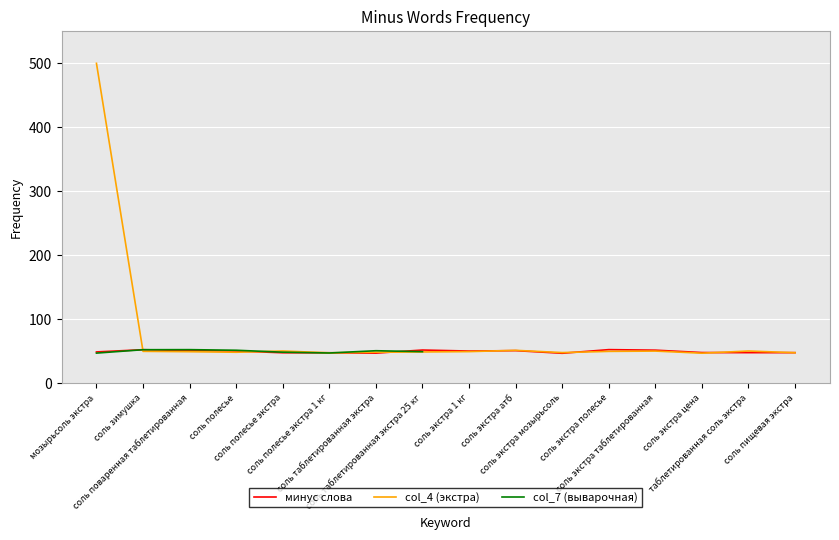

Which series changed the most between соль поваренная таблетированная and соль экстра мозырьсоль?

минус слова